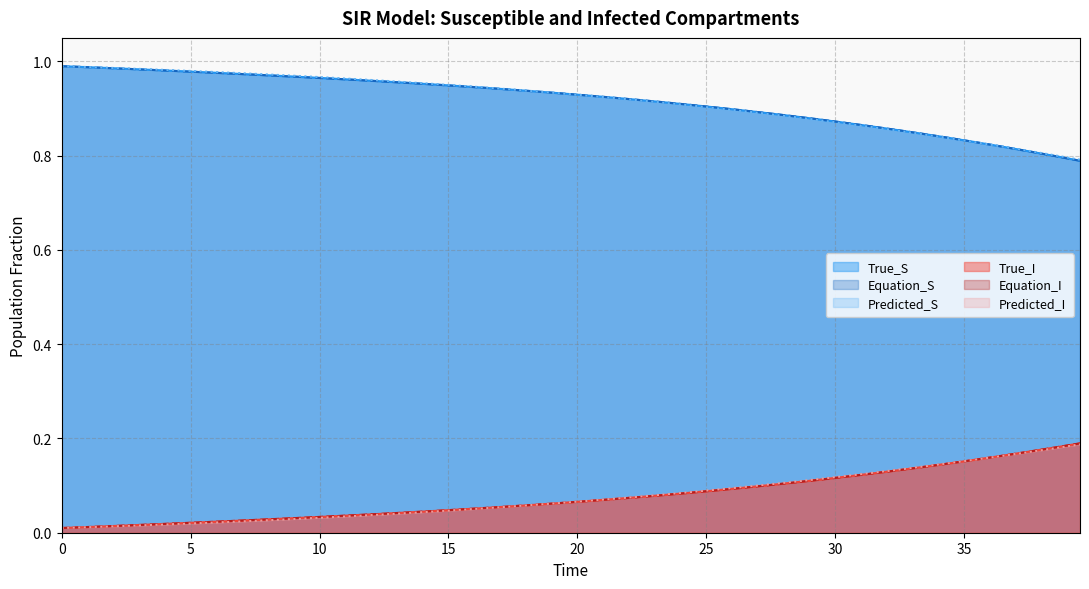

Reading left to right, list all the values displayed in this chart.

True_S: 1.0	1.0	1.0	1.0	1.0	1.0	1.0	1.0	1.0	1.0	1.0	1.0	1.0	1.0	1.0	0.9	0.9	0.9	0.9	0.9	0.9	0.9	0.9	0.9	0.9	0.9	0.9	0.9	0.9	0.9	0.9	0.9	0.9	0.8	0.8	0.8	0.8	0.8	0.8	0.8
Equation_S: 1.0	1.0	1.0	1.0	1.0	1.0	1.0	1.0	1.0	1.0	1.0	1.0	1.0	1.0	1.0	0.9	0.9	0.9	0.9	0.9	0.9	0.9	0.9	0.9	0.9	0.9	0.9	0.9	0.9	0.9	0.9	0.9	0.9	0.8	0.8	0.8	0.8	0.8	0.8	0.8
Predicted_S: 1.0	1.0	1.0	1.0	1.0	1.0	1.0	1.0	1.0	1.0	1.0	1.0	1.0	1.0	1.0	0.9	0.9	0.9	0.9	0.9	0.9	0.9	0.9	0.9	0.9	0.9	0.9	0.9	0.9	0.9	0.9	0.9	0.9	0.8	0.8	0.8	0.8	0.8	0.8	0.8
True_I: 0.0	0.0	0.0	0.0	0.0	0.0	0.0	0.0	0.0	0.0	0.0	0.0	0.0	0.0	0.0	0.0	0.1	0.1	0.1	0.1	0.1	0.1	0.1	0.1	0.1	0.1	0.1	0.1	0.1	0.1	0.1	0.1	0.1	0.1	0.1	0.2	0.2	0.2	0.2	0.2
Equation_I: 0.0	0.0	0.0	0.0	0.0	0.0	0.0	0.0	0.0	0.0	0.0	0.0	0.0	0.0	0.0	0.0	0.1	0.1	0.1	0.1	0.1	0.1	0.1	0.1	0.1	0.1	0.1	0.1	0.1	0.1	0.1	0.1	0.1	0.1	0.1	0.2	0.2	0.2	0.2	0.2
Predicted_I: 0.0	0.0	0.0	0.0	0.0	0.0	0.0	0.0	0.0	0.0	0.0	0.0	0.0	0.0	0.0	0.0	0.1	0.1	0.1	0.1	0.1	0.1	0.1	0.1	0.1	0.1	0.1	0.1	0.1	0.1	0.1	0.1	0.1	0.1	0.1	0.2	0.2	0.2	0.2	0.2